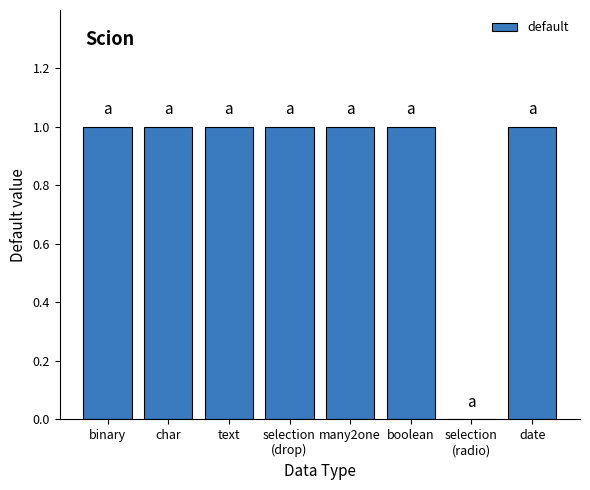

Reading left to right, list all the values displayed in this chart.

1	1	1	1	1	1	0	1